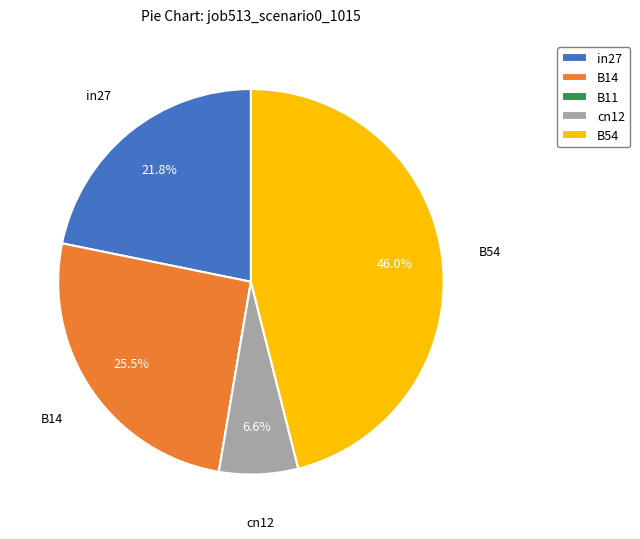

Between B54 and B14, which is larger?

B54